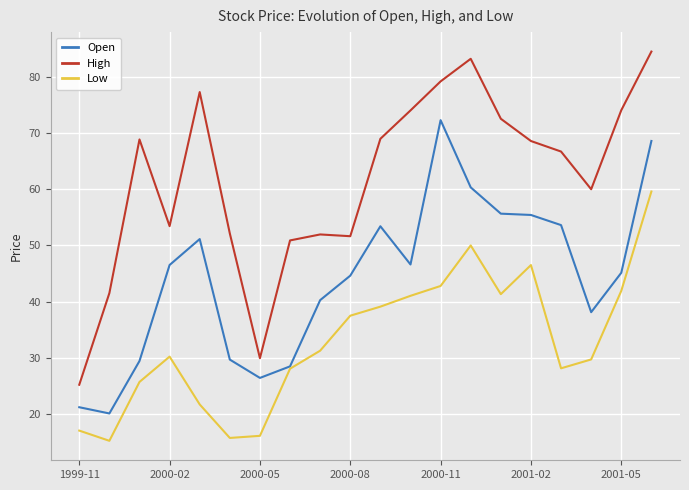

How many distinct data groups are displayed?

3